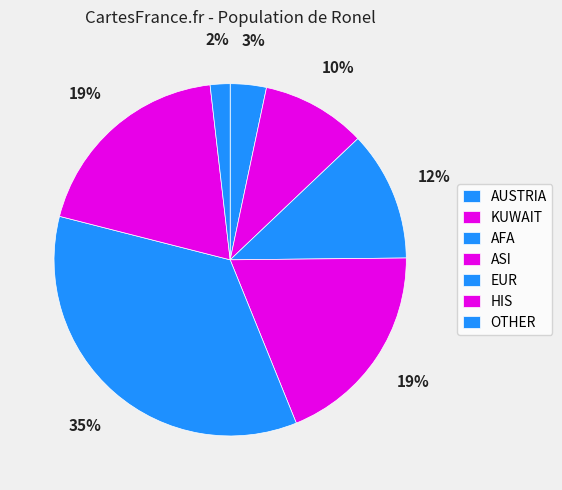

Is it true that KUWAIT is 1% of the pie?

False